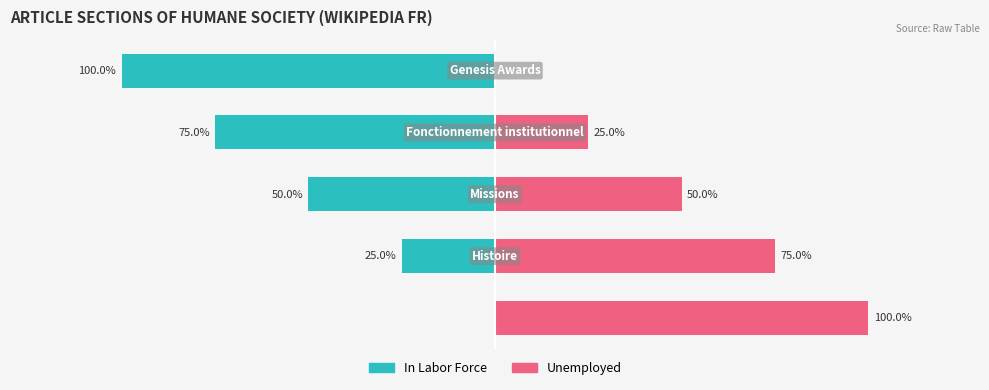

Is it true that Unemployed equals 66 at 0?

False